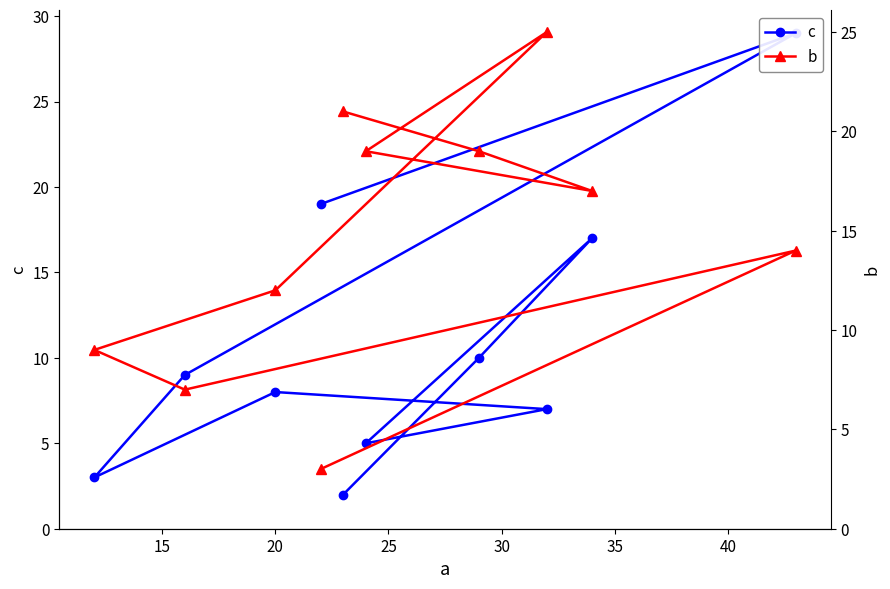

Count the number of categories in the chart.

10